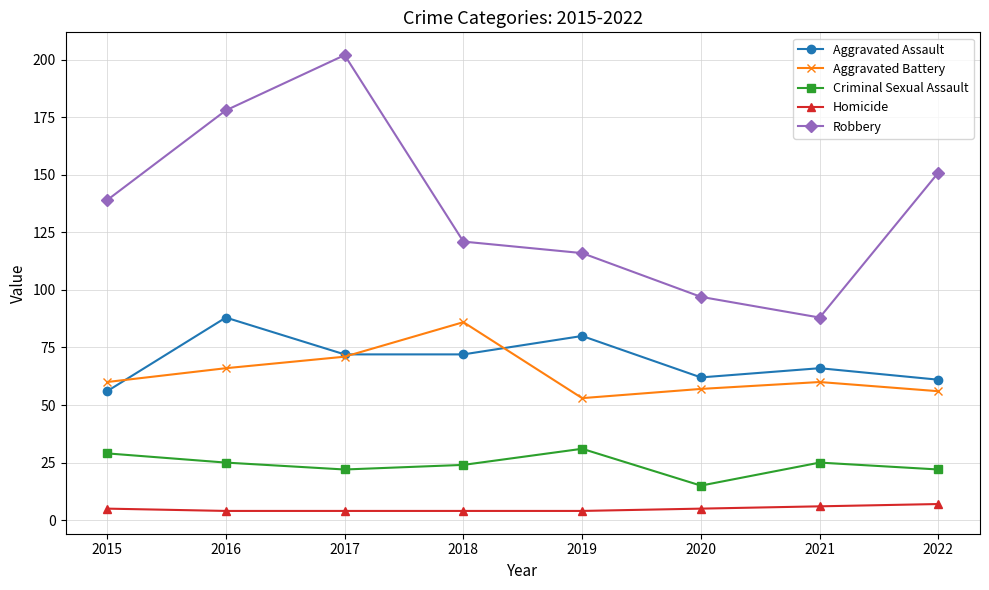

What is the value of the Aggravated Assault point at the 6th from the left?

62